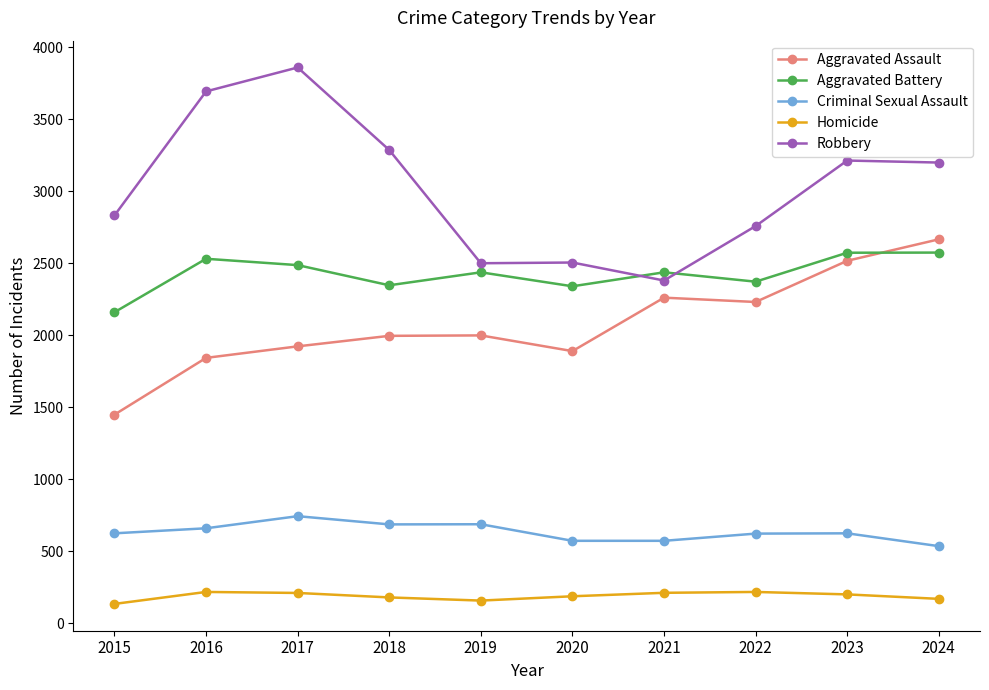

The Criminal Sexual Assault series shows 858 at 2022. True or false?

False